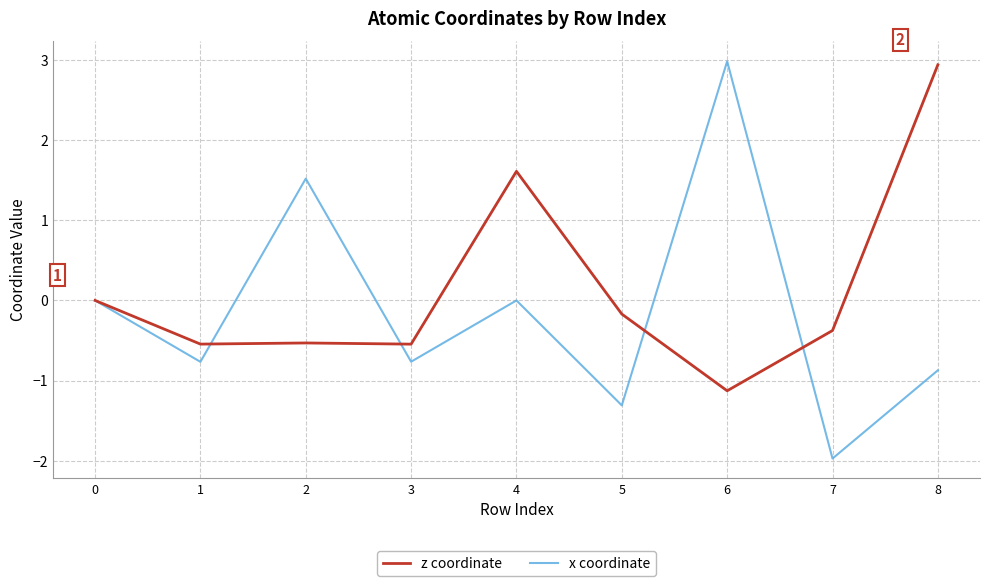

Reading left to right, list all the values displayed in this chart.

z coordinate: 0.0	-0.5	-0.5	-0.5	1.6	-0.2	-1.1	-0.4	2.9
x coordinate: 0.0	-0.8	1.5	-0.8	0.0	-1.3	3.0	-2.0	-0.9